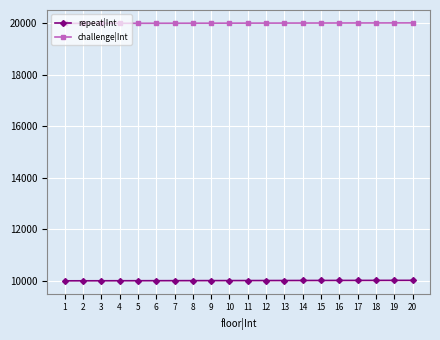

What is the maximum value for repeat|Int?

10020